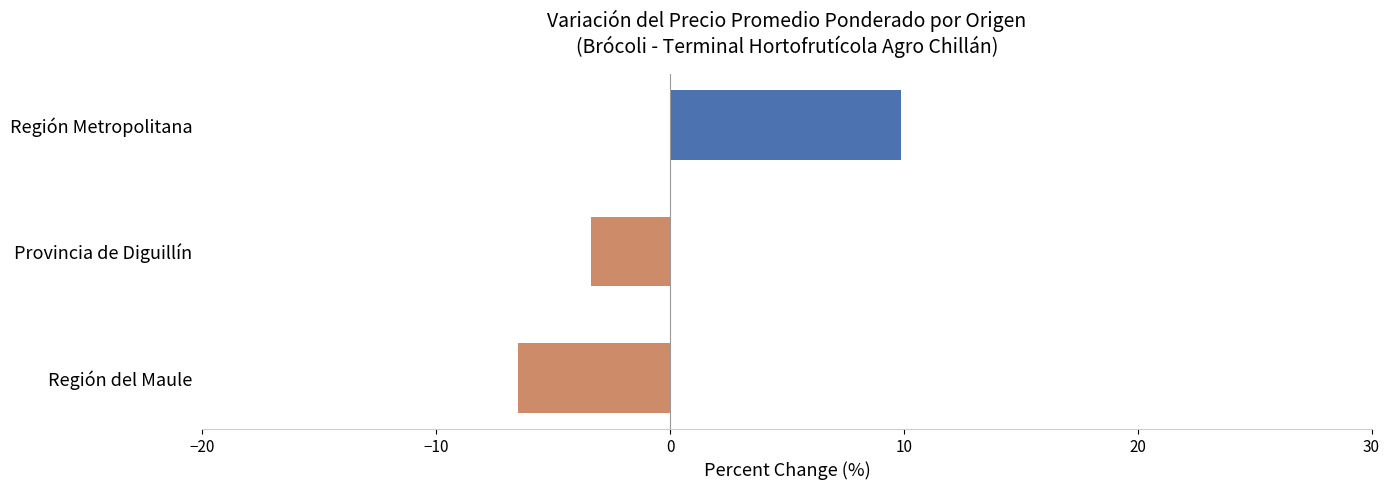

What is the change in value from Provincia de Diguillín to Región Metropolitana?

+13.3